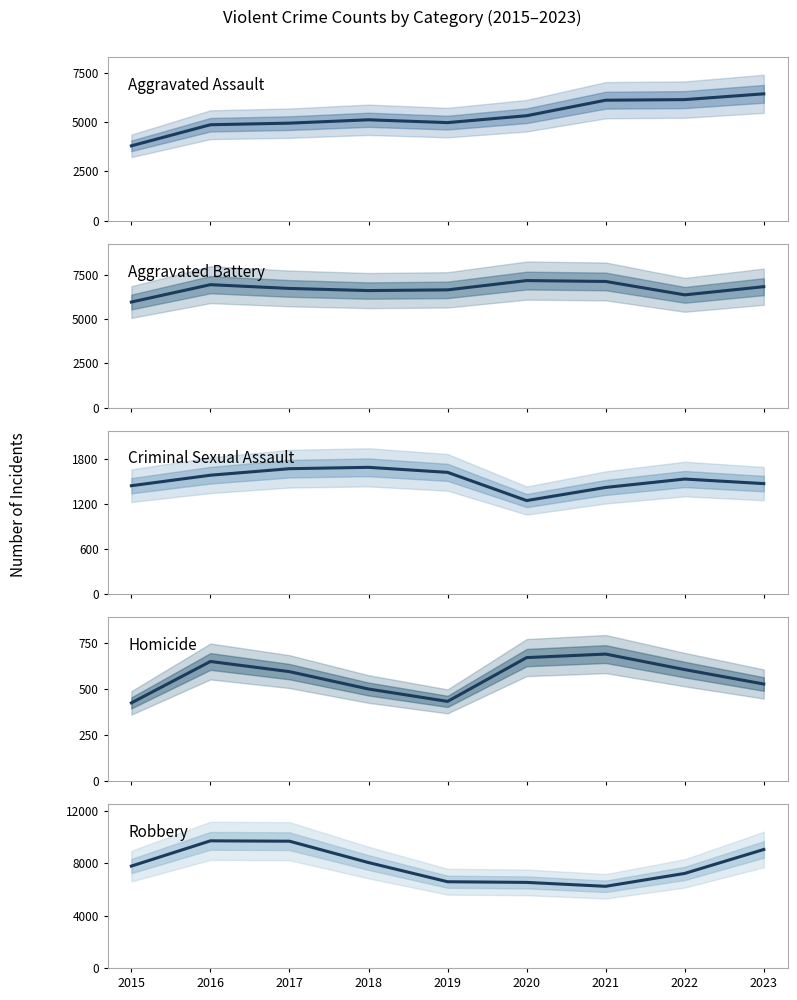

Reading left to right, extract all data points from this chart.

Aggravated Assault: 2015=3796	2016=4862	2017=4942	2018=5112	2019=4969	2020=5317	2021=6101	2022=6131	2023=6423
Aggravated Battery: 2015=5975	2016=6956	2017=6743	2018=6622	2019=6662	2020=7187	2021=7138	2022=6380	2023=6842
Criminal Sexual Assault: 2015=1450	2016=1590	2017=1677	2018=1695	2019=1628	2020=1252	2021=1427	2022=1539	2023=1478
Homicide: 2015=424	2016=648	2017=593	2018=499	2019=432	2020=669	2021=688	2022=604	2023=526
Robbery: 2015=7780	2016=9708	2017=9680	2018=8048	2019=6585	2020=6535	2021=6236	2022=7220	2023=9048